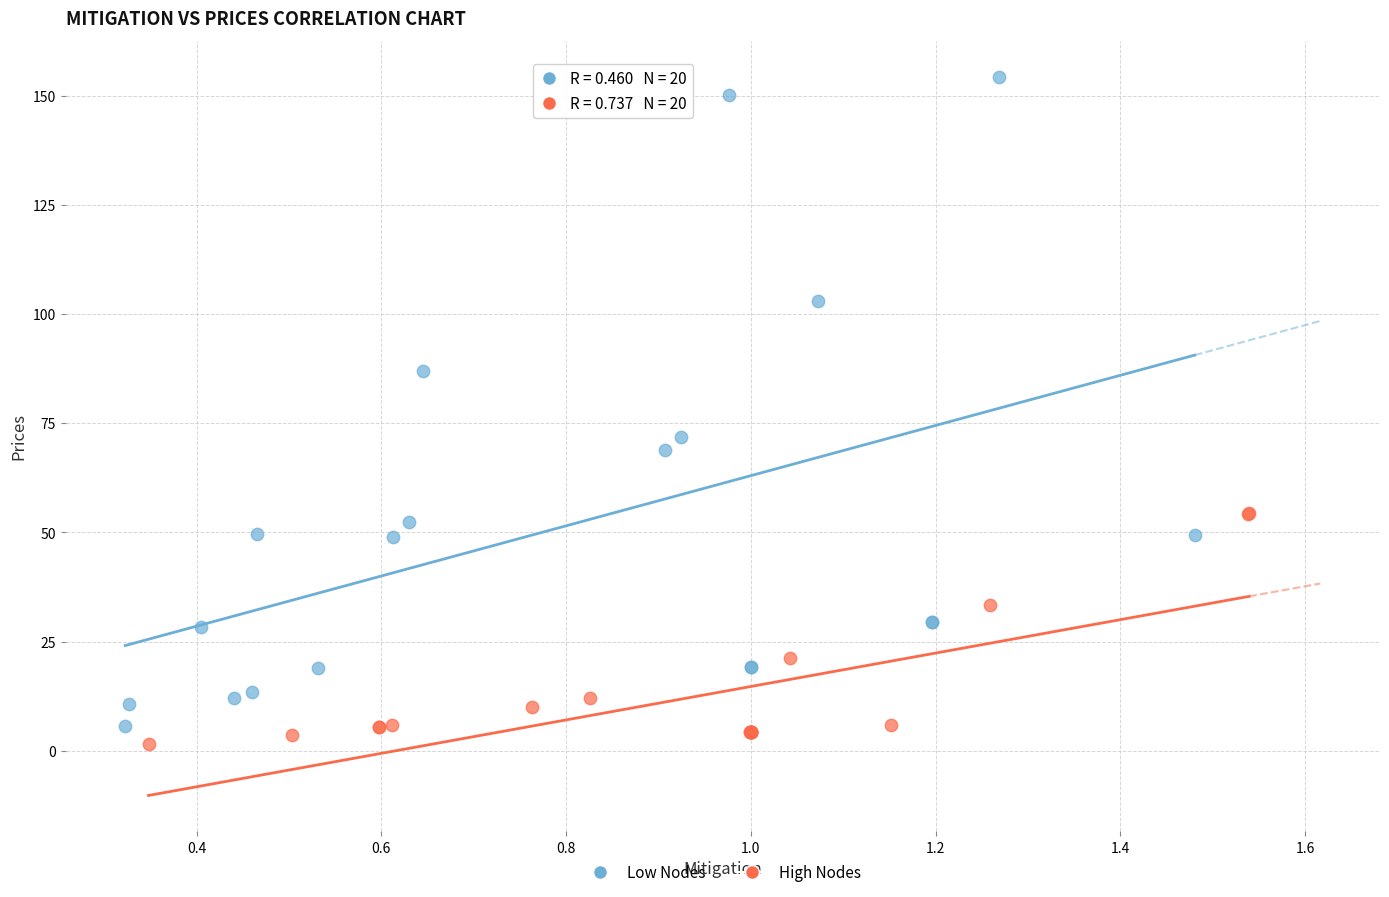

What are all the series names shown in the legend?

Low Nodes, High Nodes